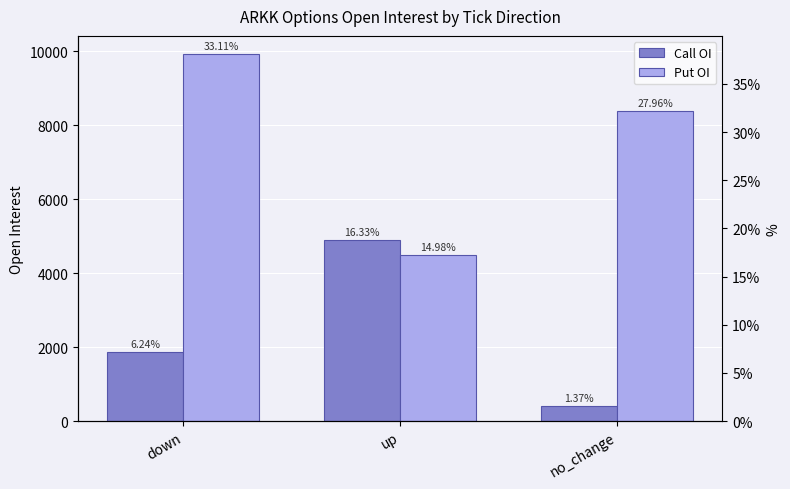

Are the bars grouped side by side (vs. stacked)?

Yes